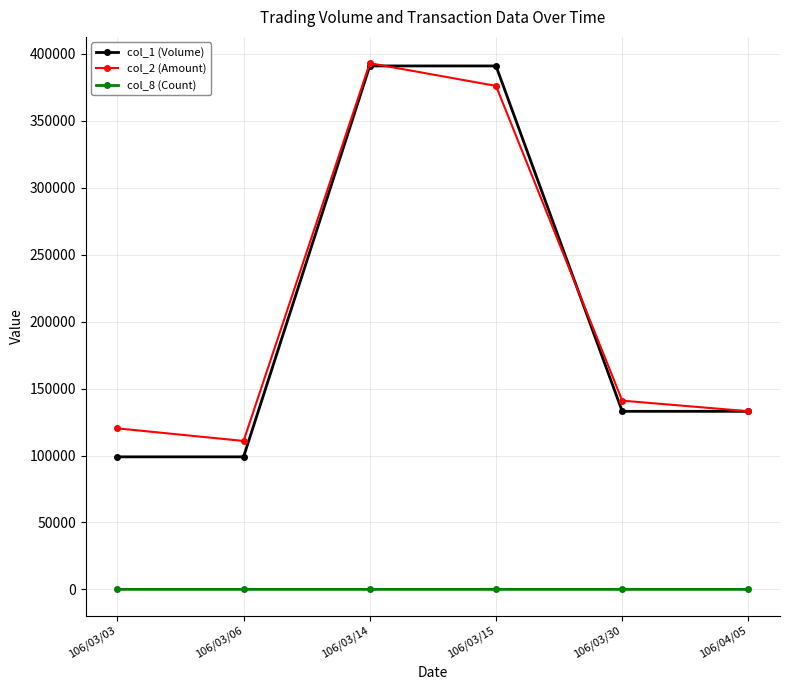

Which series has the widest spread of values?

col_1 (Volume)